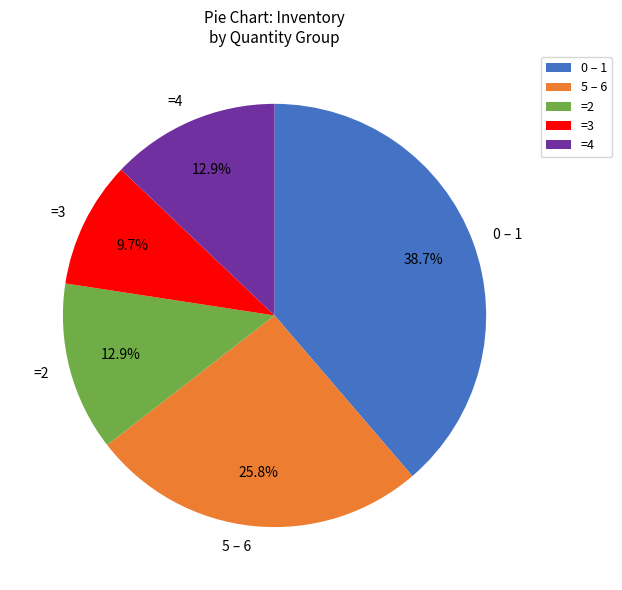

How many segments does this pie chart have?

5